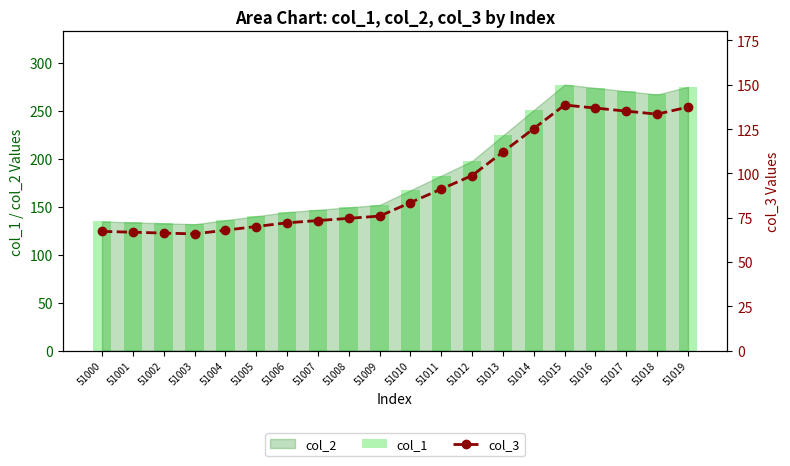

The value of col_1 at 51011 is 182.3. True or false?

True